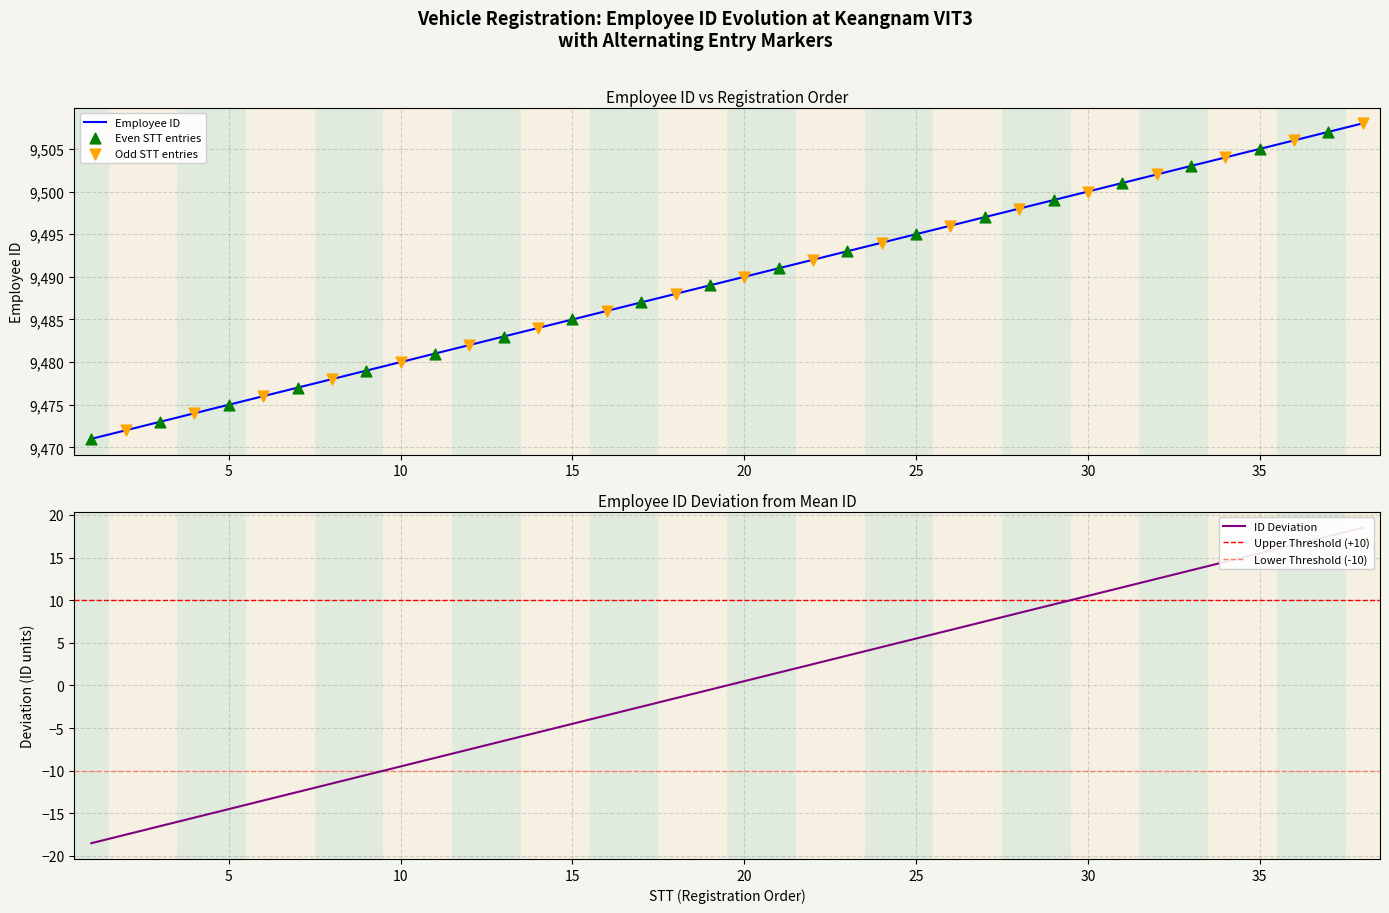

Which series has the widest spread of Y values?

Employee ID